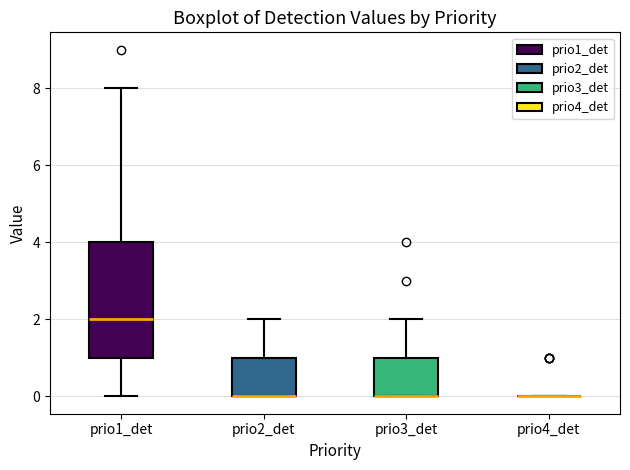

Which box is the tallest, from its lower edge to its upper edge?

prio1_det